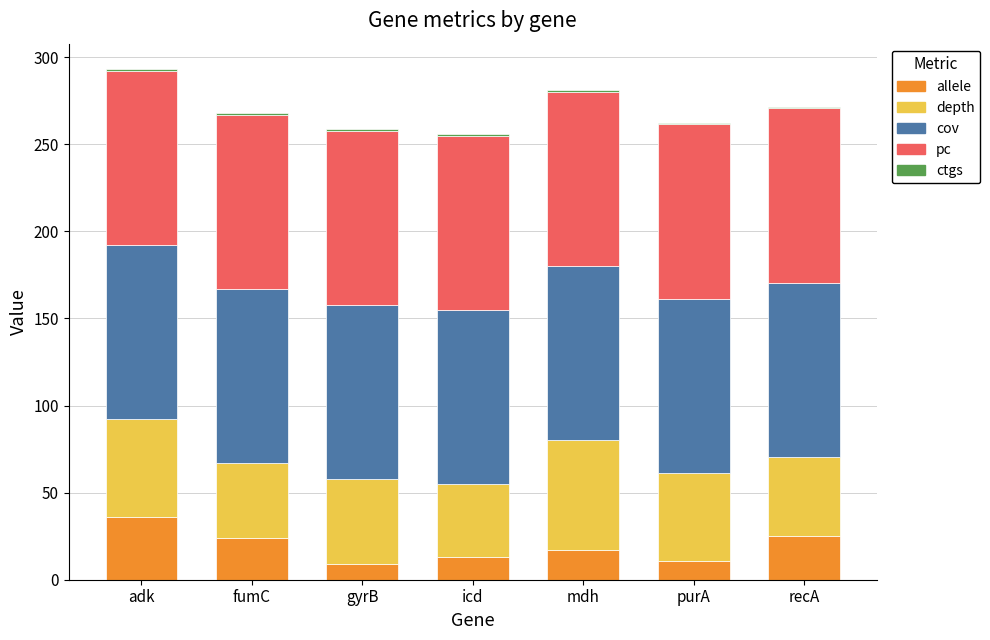

True or false: allele has a value of 35.7 at fumC.

False